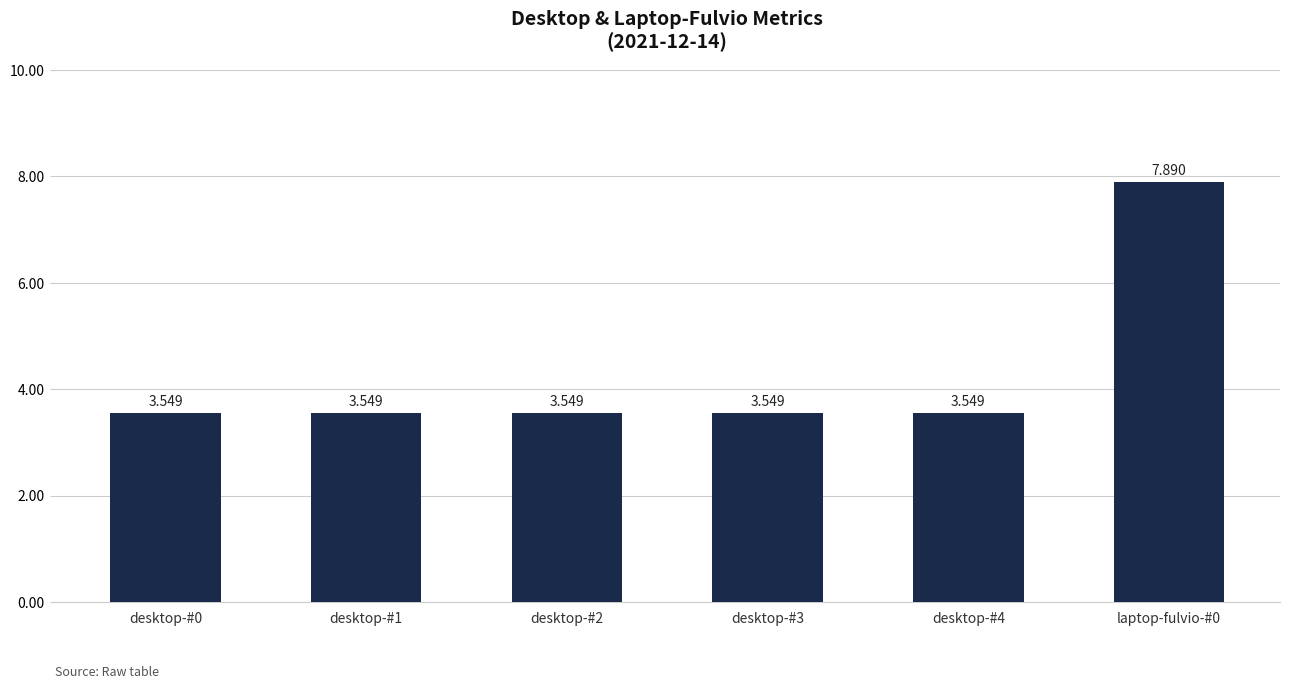

What is the label of the 2nd bar from the right?

desktop-#4